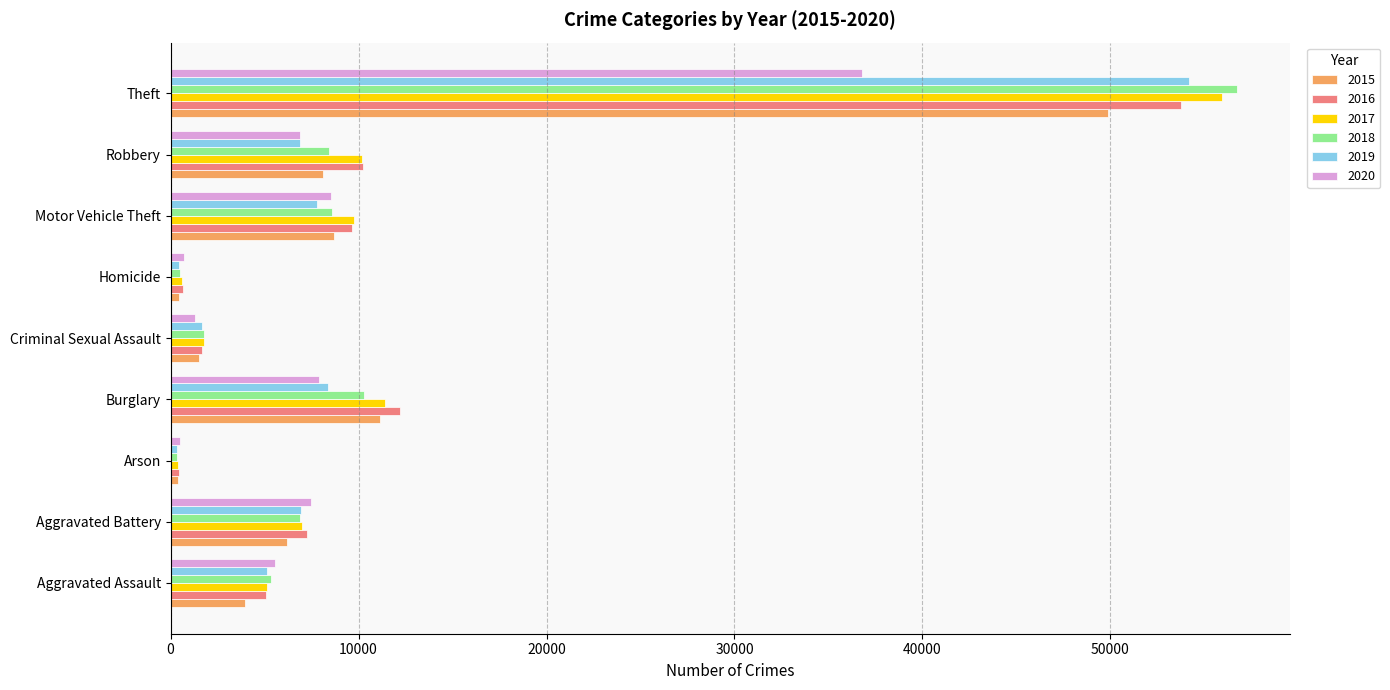

What is the smallest value displayed?

319